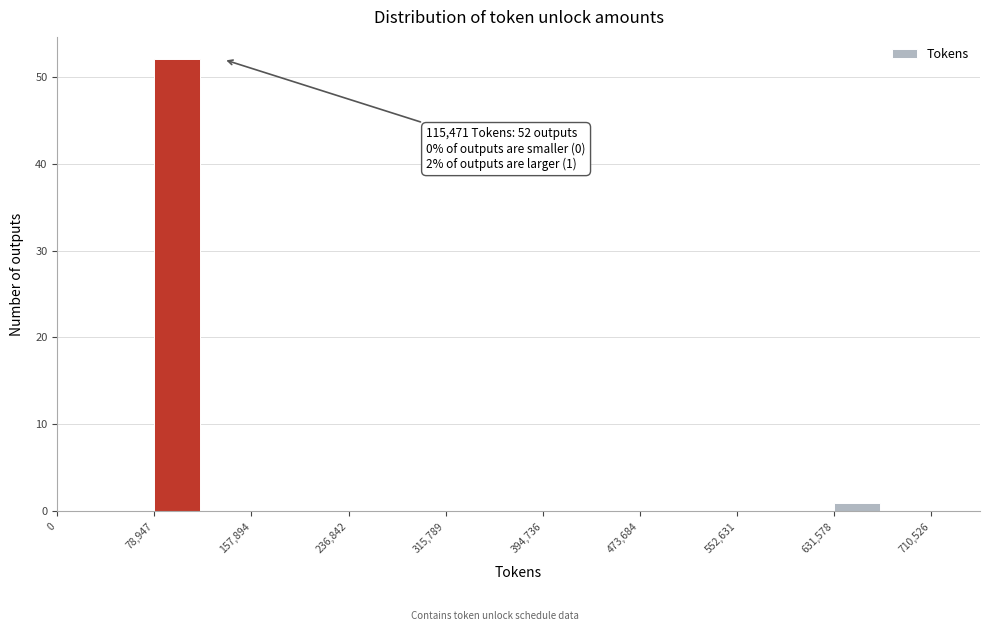

Read against the x-axis, roughly where is the centre of the tallest bar?

100000